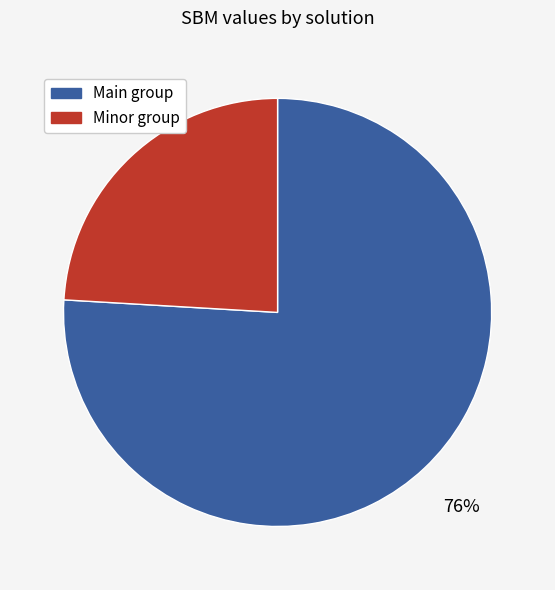

True or false: Main group accounts for 76% of the total.

True